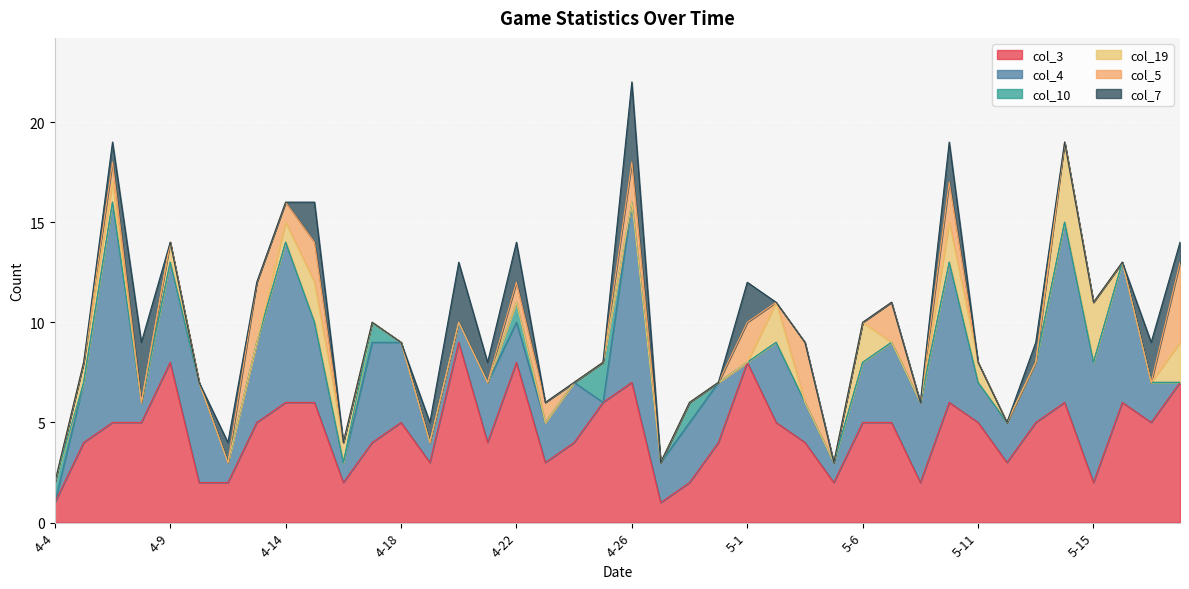

True or false: col_5 has a value of 2 at 5-13.

False